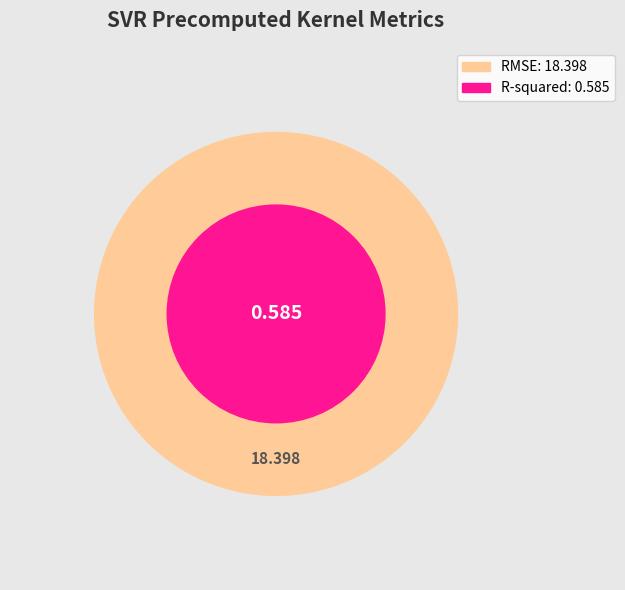

What is the smallest slice in the pie chart?

R-squared